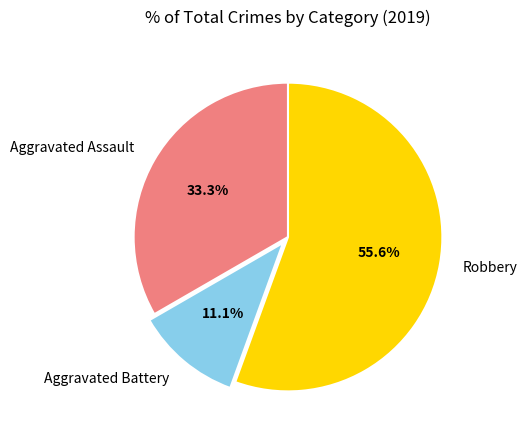

Is it true that Robbery is 56% of the pie?

True